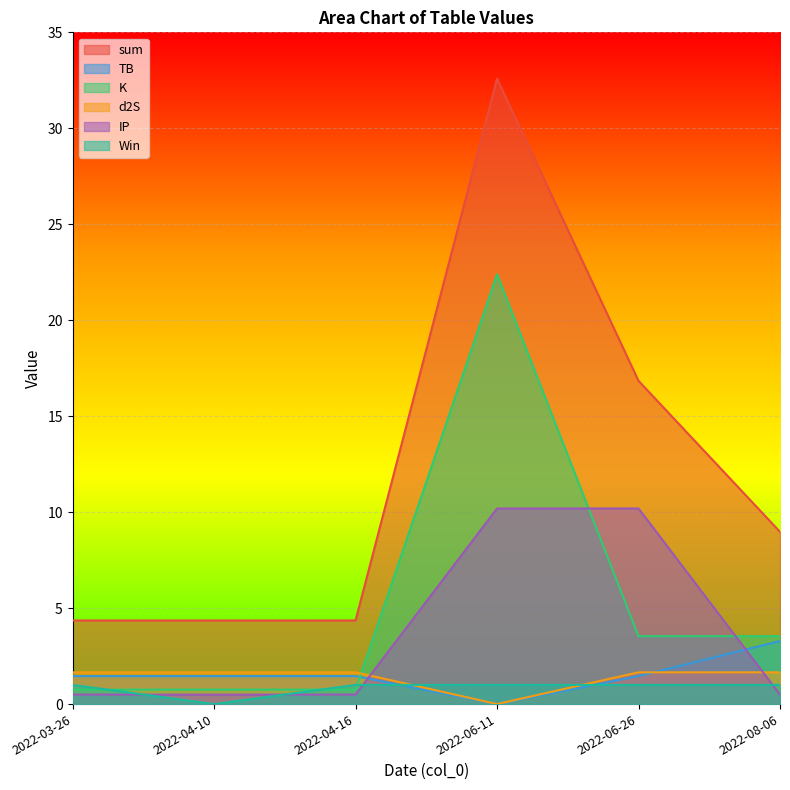

List the labels in order of sum value, smallest first.

2022-03-26, 2022-04-10, 2022-04-16, 2022-08-06, 2022-06-26, 2022-06-11